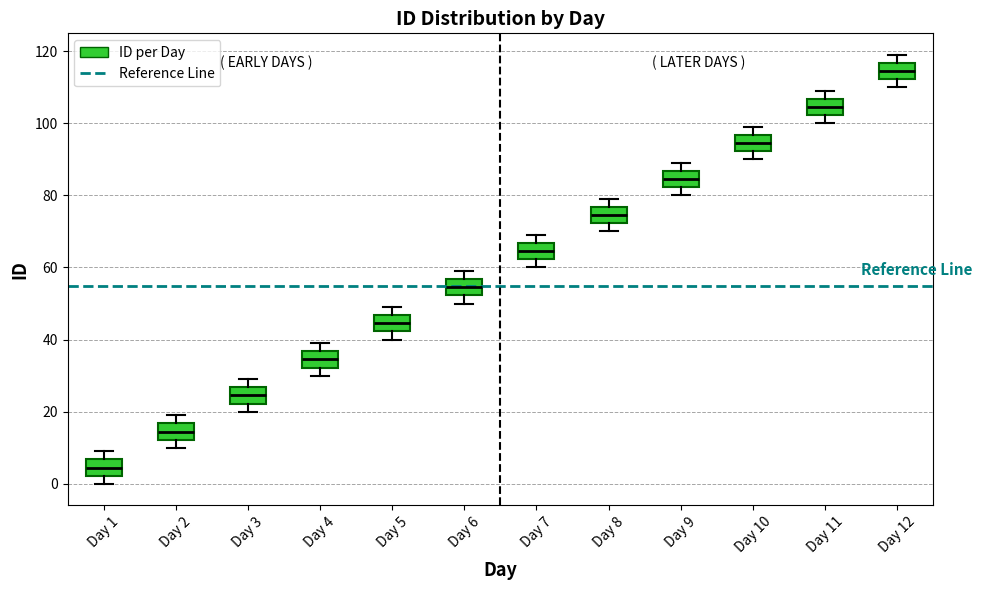

Reading left to right, transcribe this box plot: for each box, give where its median line is, the range the box spans, and where its two whiskers end, as read against the y-axis. The values are not printed on the chart, so give them approximately, as read against the axis.

Day 1: median 4, box 2 to 6, whiskers 0 to 10
Day 2: median 14, box 12 to 16, whiskers 10 to 20
Day 3: median 24, box 22 to 26, whiskers 20 to 30
Day 4: median 34, box 32 to 36, whiskers 30 to 40
Day 5: median 44, box 42 to 46, whiskers 40 to 50
Day 6: median 54, box 52 to 56, whiskers 50 to 60
Day 7: median 64, box 62 to 66, whiskers 60 to 70
Day 8: median 74, box 72 to 76, whiskers 70 to 80
Day 9: median 84, box 82 to 86, whiskers 80 to 90
Day 10: median 94, box 92 to 96, whiskers 90 to 100
Day 11: median 104, box 102 to 106, whiskers 100 to 110
Day 12: median 114, box 112 to 116, whiskers 110 to 120